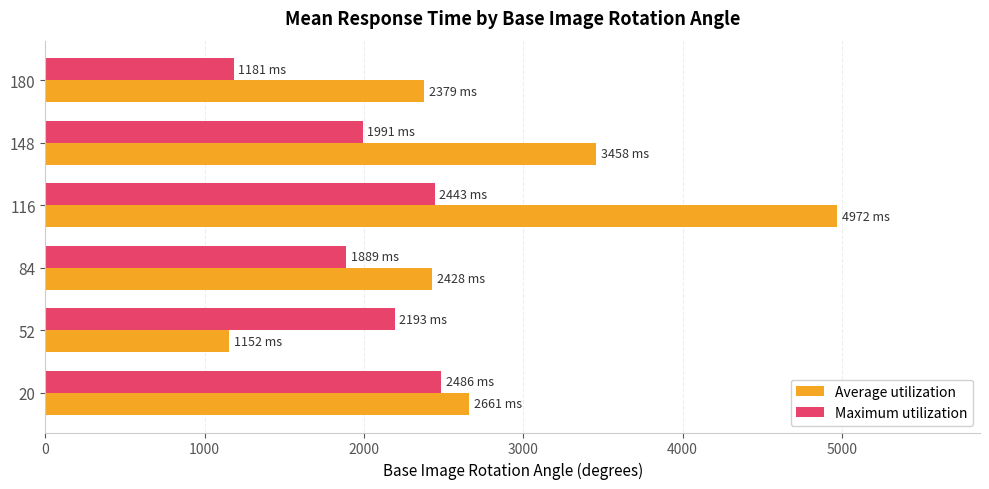

Which series has the largest total across all categories?

Average utilization